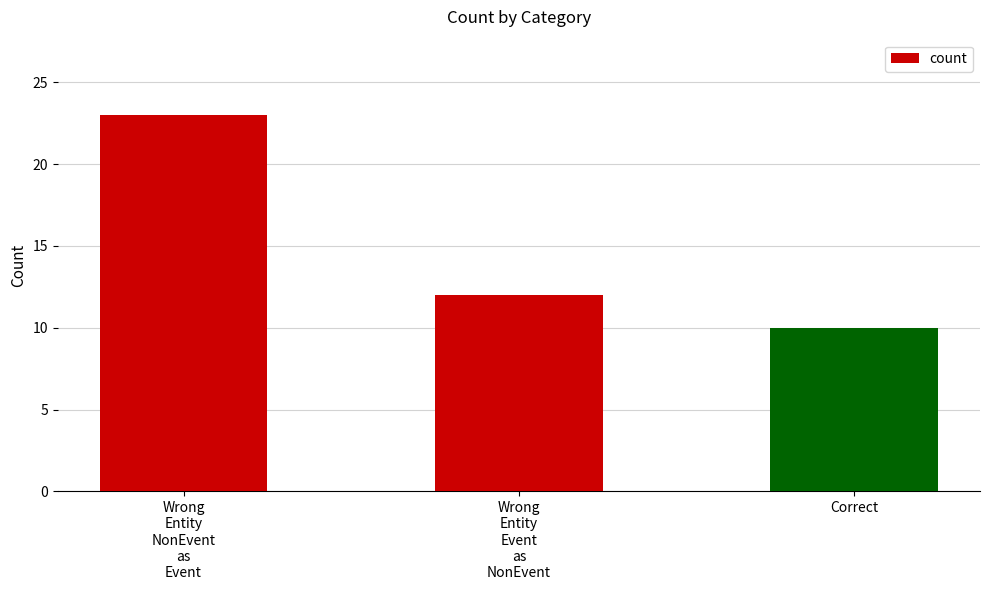

List the labels in order of value, largest first.

Wrong
Entity
NonEvent
as
Event, Wrong
Entity
Event
as
NonEvent, Correct